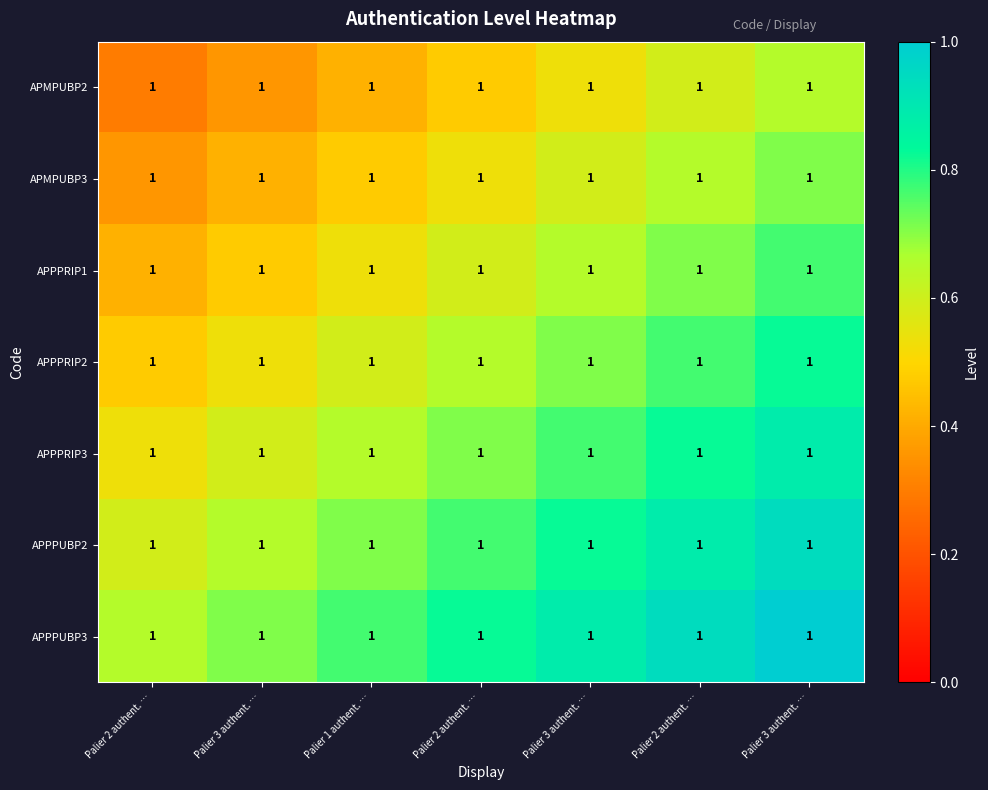

Count the APMPUBP3 values in the range 0 to 1.

7